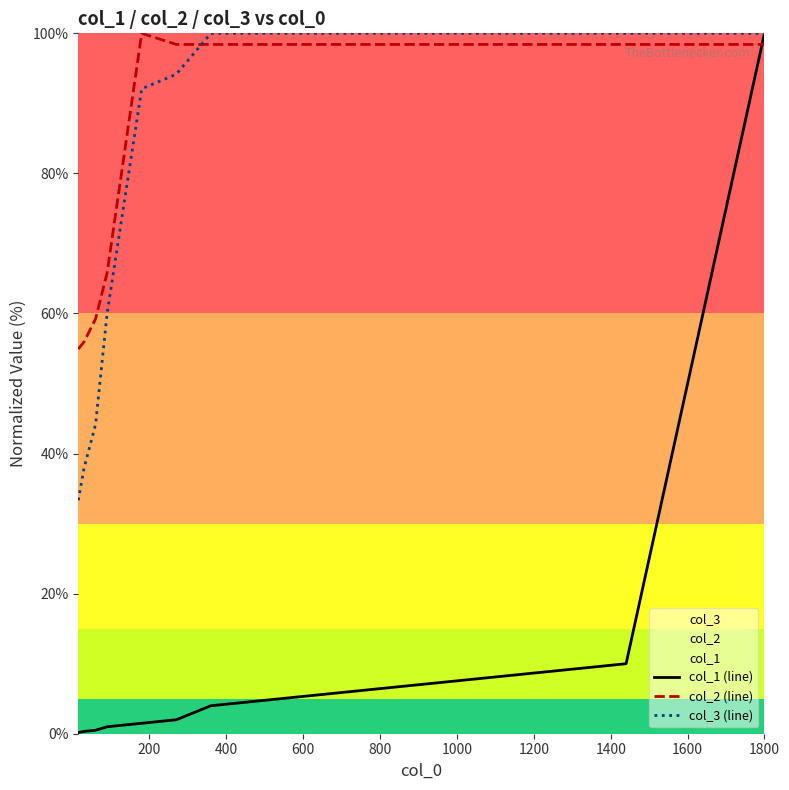

What is the lowest value of the col_2 (line) series?

54.9